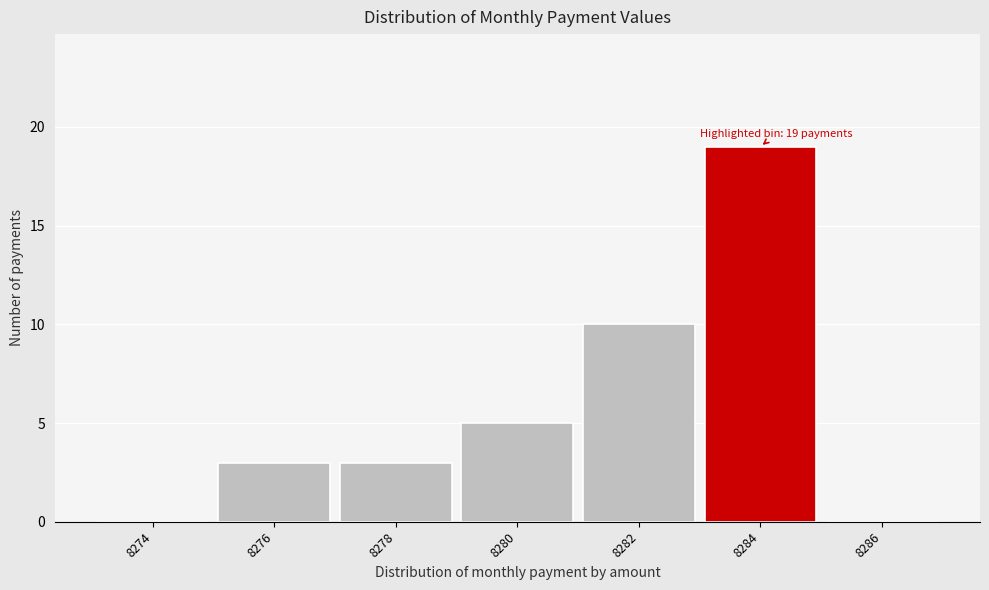

Reading left to right, extract all data points from this chart.

8274=0	8276=3	8278=3	8280=5	8282=10	8284=19	8286=0